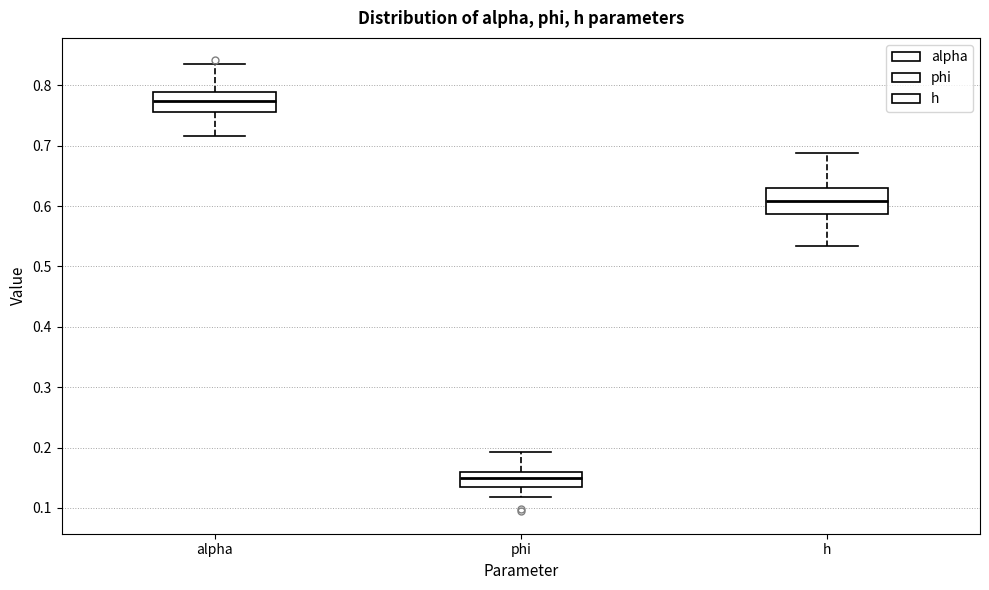

Reading left to right, read every box against the y-axis: the position of its median line, the range the box covers, and the ends of its whiskers. The values are not printed on the chart, so give them approximately, as read against the axis.

alpha: median 0.77, box 0.75 to 0.79, whiskers 0.72 to 0.84
phi: median 0.15, box 0.13 to 0.16, whiskers 0.12 to 0.19
h: median 0.61, box 0.59 to 0.63, whiskers 0.53 to 0.69